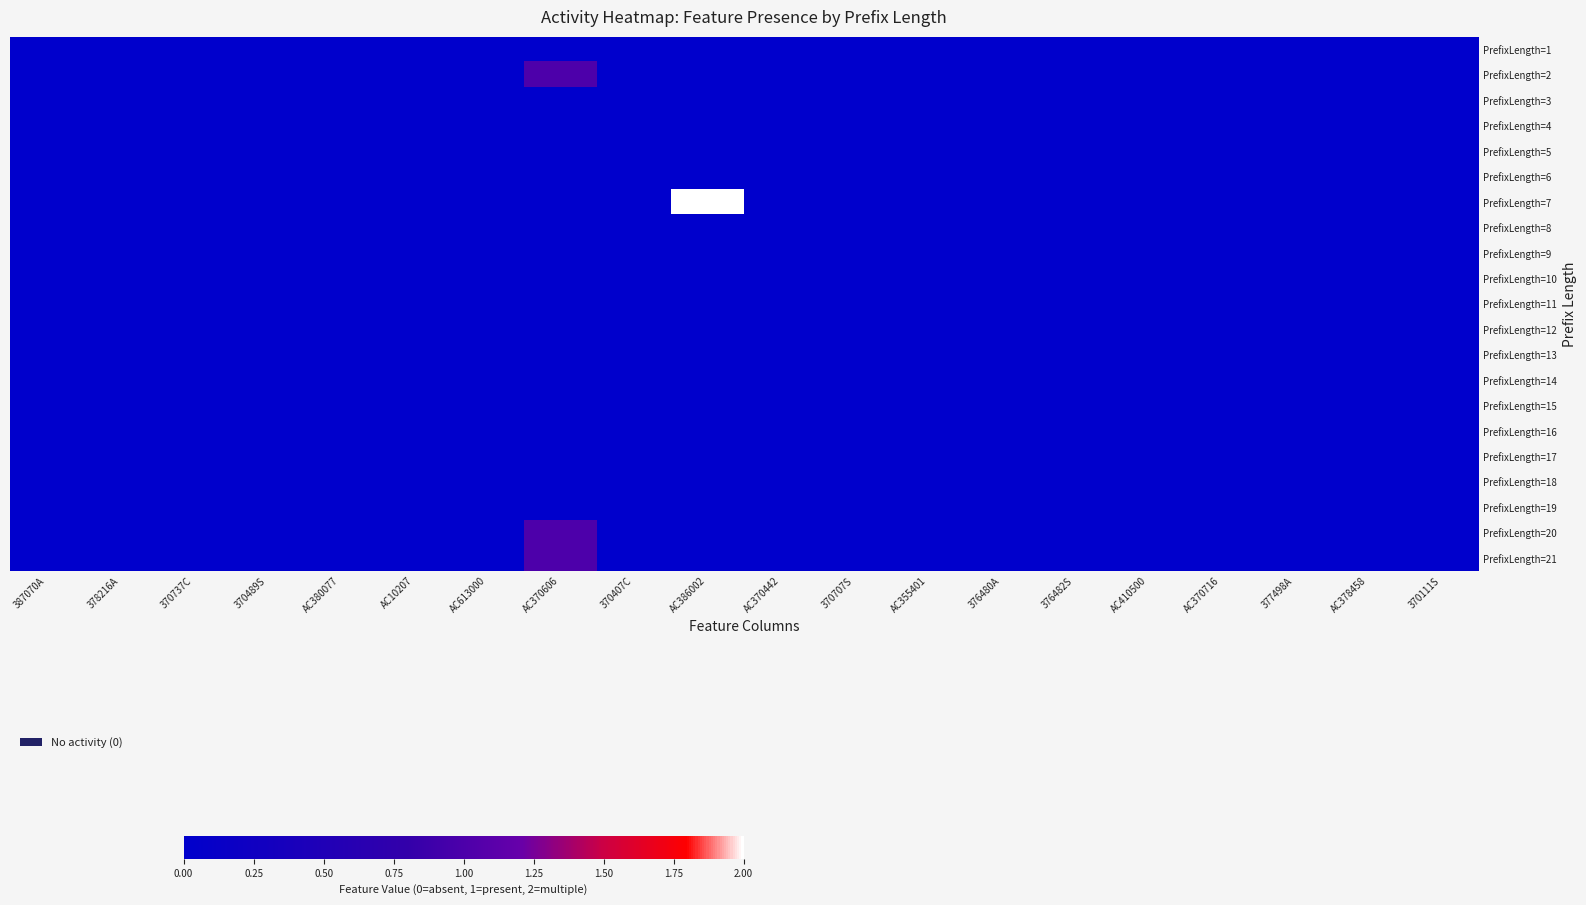

At which category does the chart reach its minimum across all series?

387070A